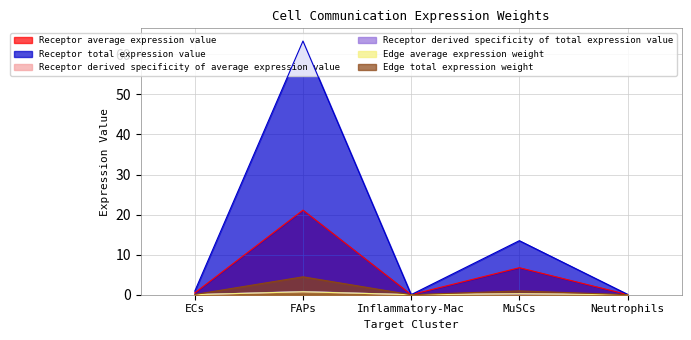

The value of Receptor derived specificity of average expression value at MuSCs is 9.0. True or false?

False